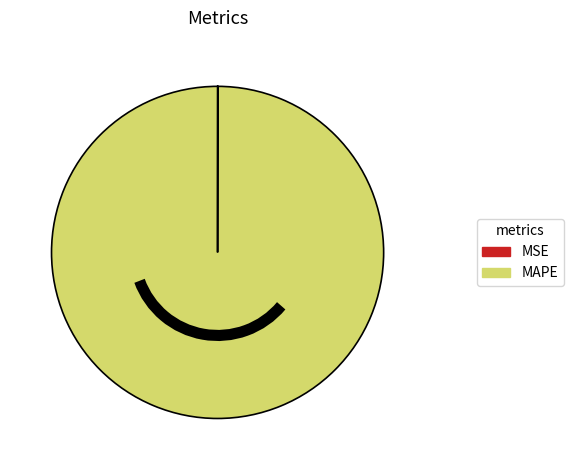

Does MAPE account for over 50% of the chart?

Yes